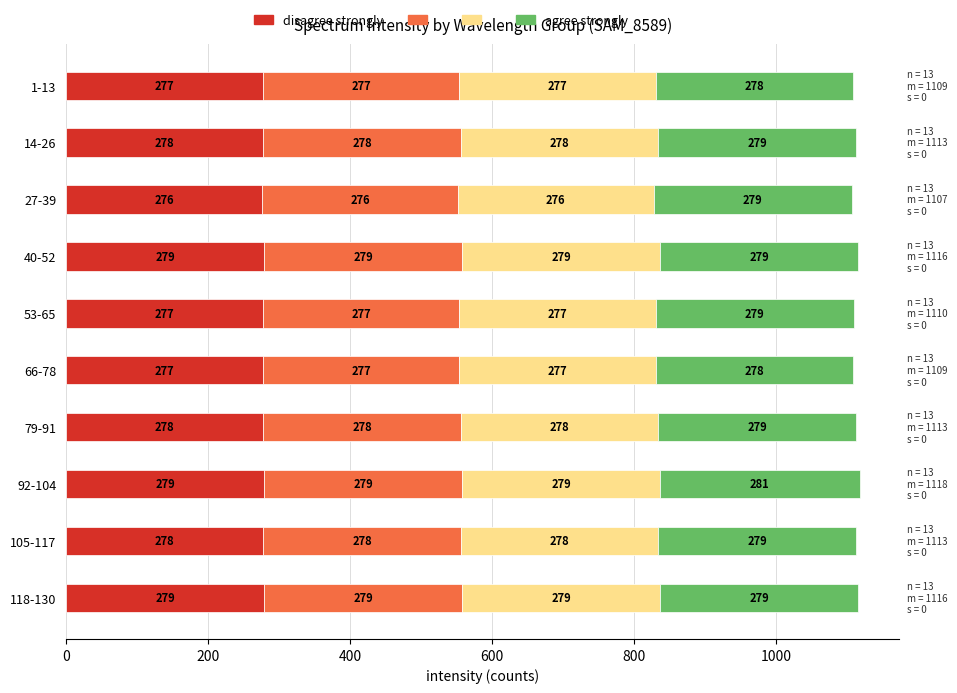

Is it true that disagree strongly equals 277 at 53-65?

True